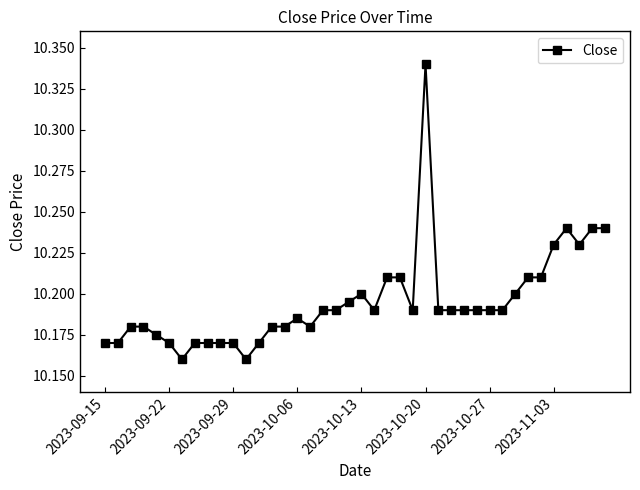

How many series are shown in this chart?

1